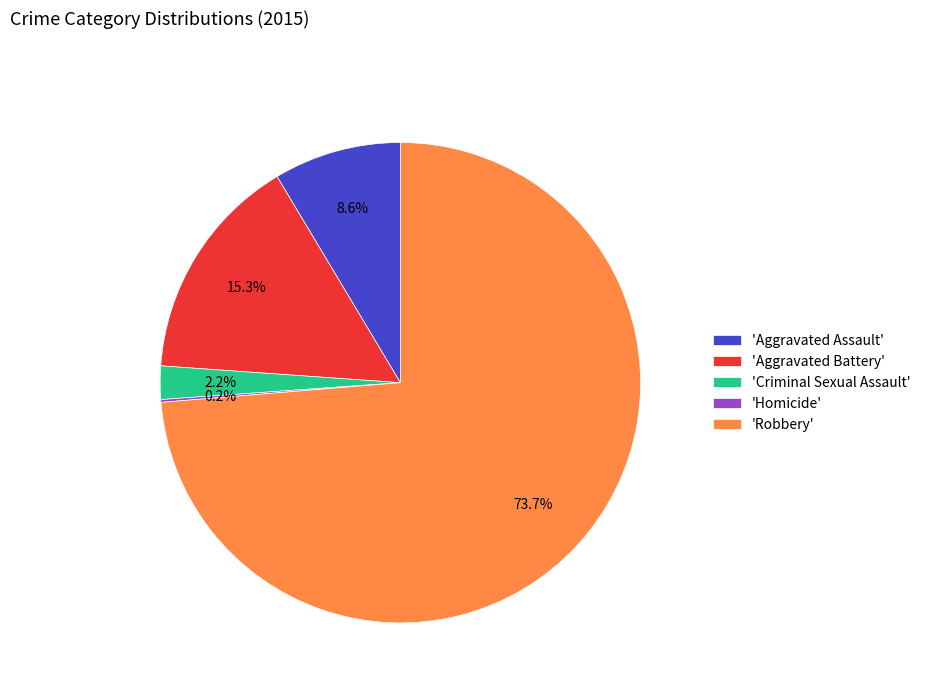

What is the ratio of the value at 'Criminal Sexual Assault' to the value at 'Aggravated Assault'?

0.3